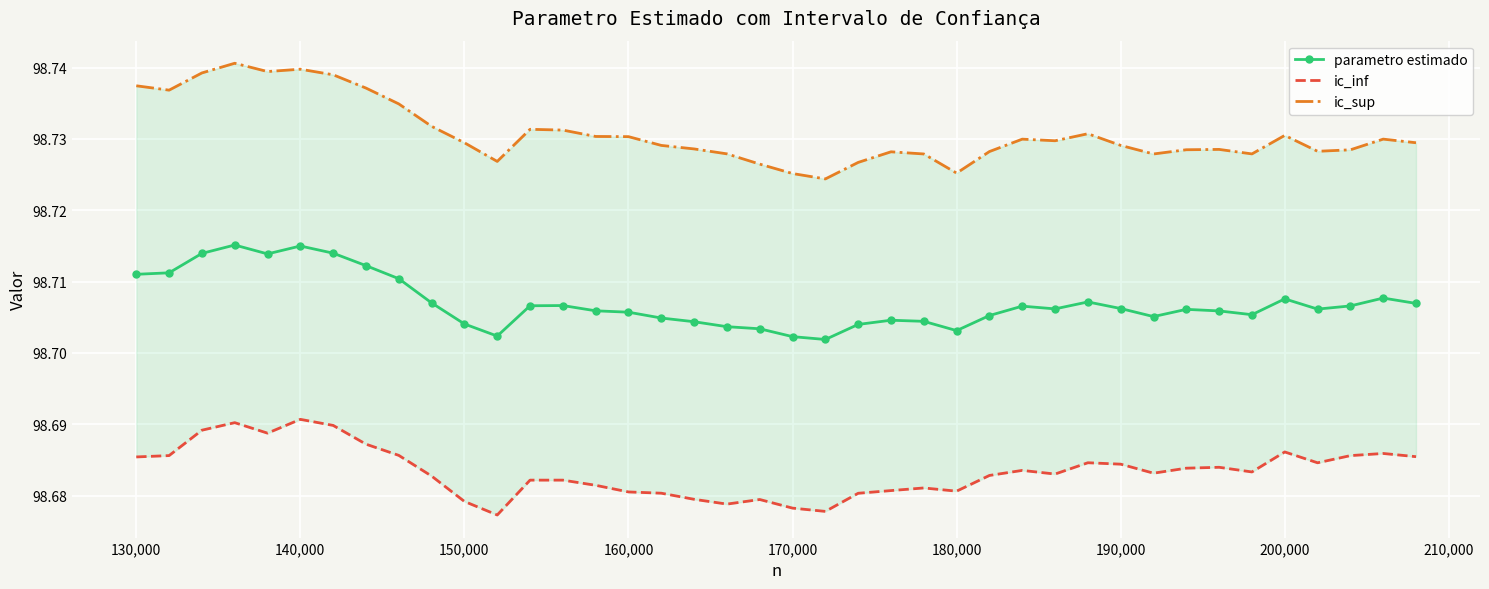

How many parametro estimado values are between 98 and 99?

40